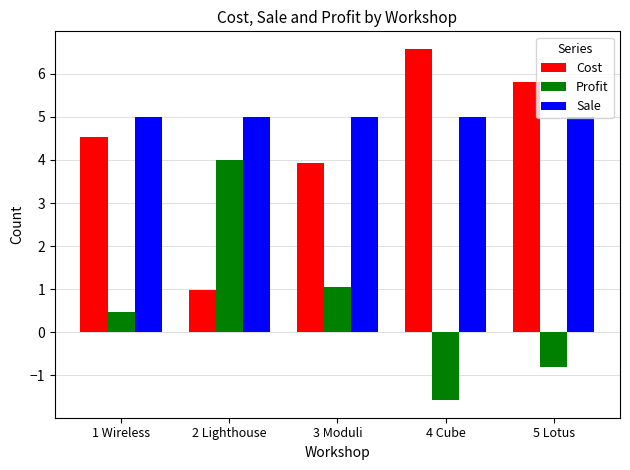

How many bars are there in each group?

3